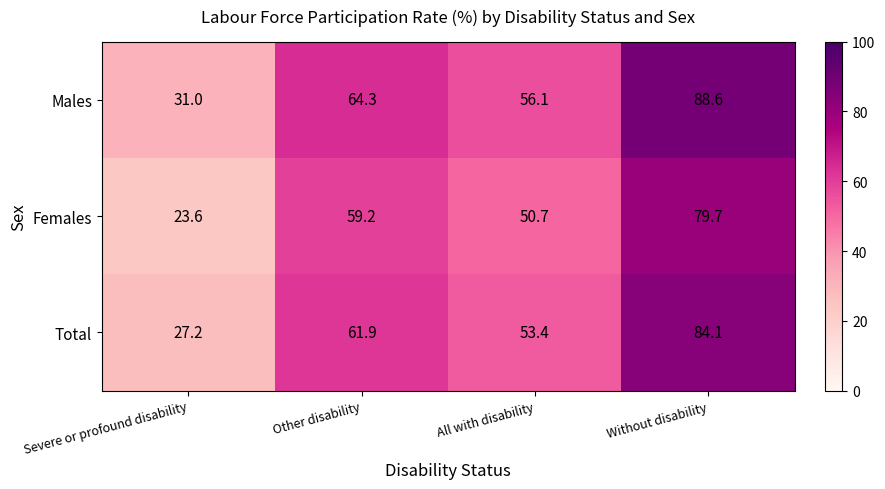

What is the smallest value displayed?

23.6